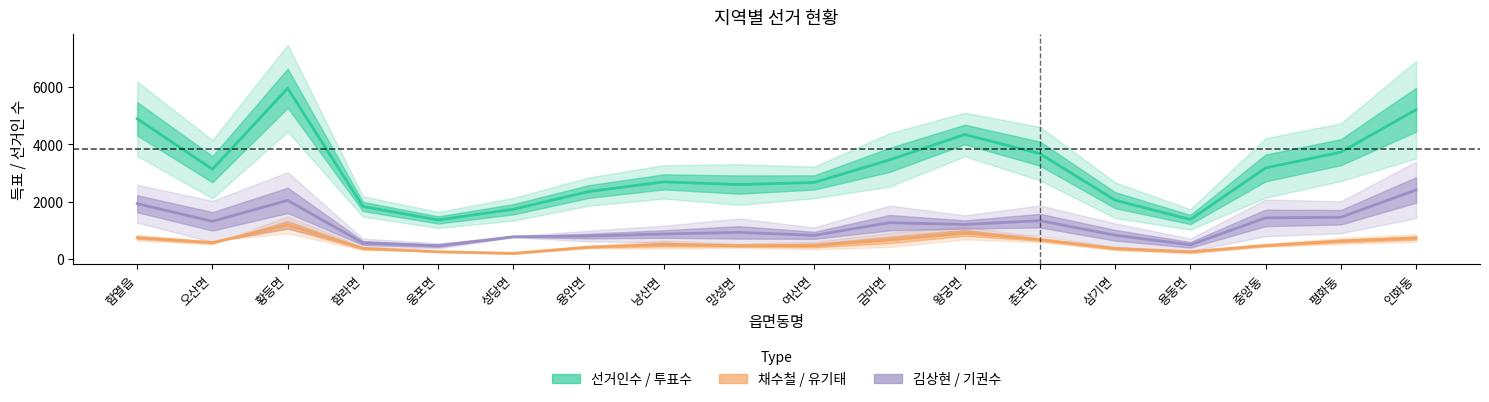

Rank the series at 용안면 from highest to lowest value.

선거인수 / 투표수, 김상현 / 기권수, 채수철 / 유기태